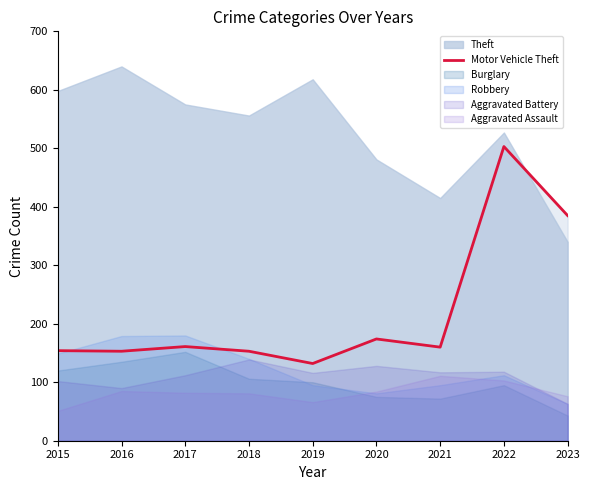

True or false: Motor Vehicle Theft has a value of 153 at 2016.

True